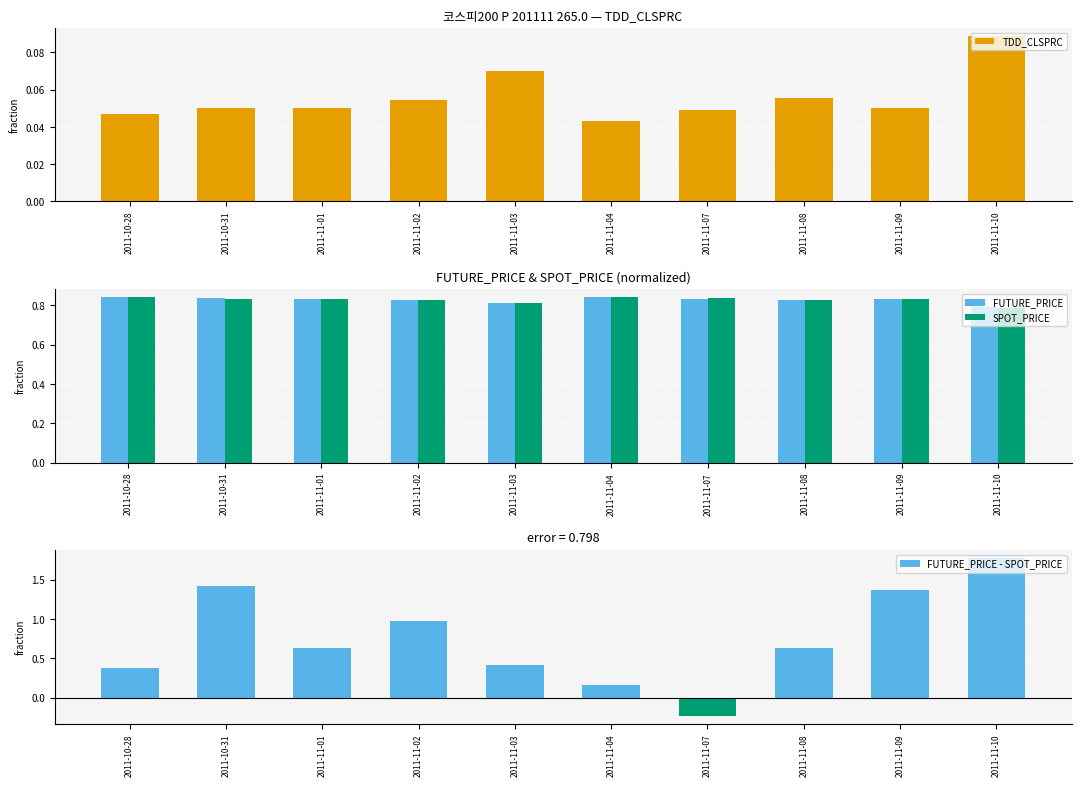

The value of TDD_CLSPRC at 2011-11-10 is 0.1. True or false?

False